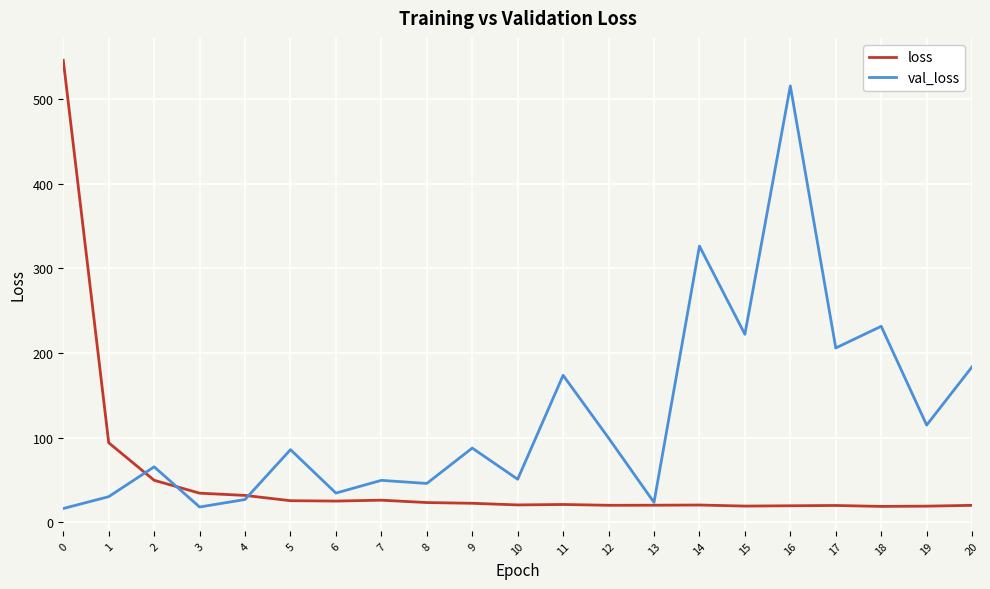

What are all the series names shown in the legend?

loss, val_loss